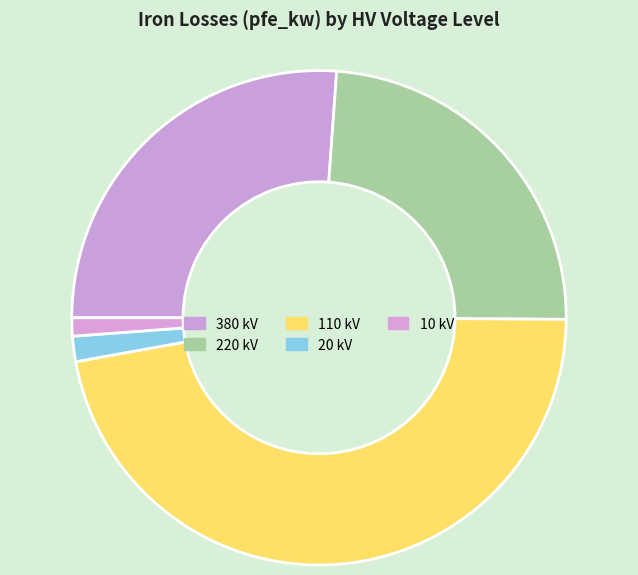

What is the change in value from 380 kV to 10 kV?

-57.3